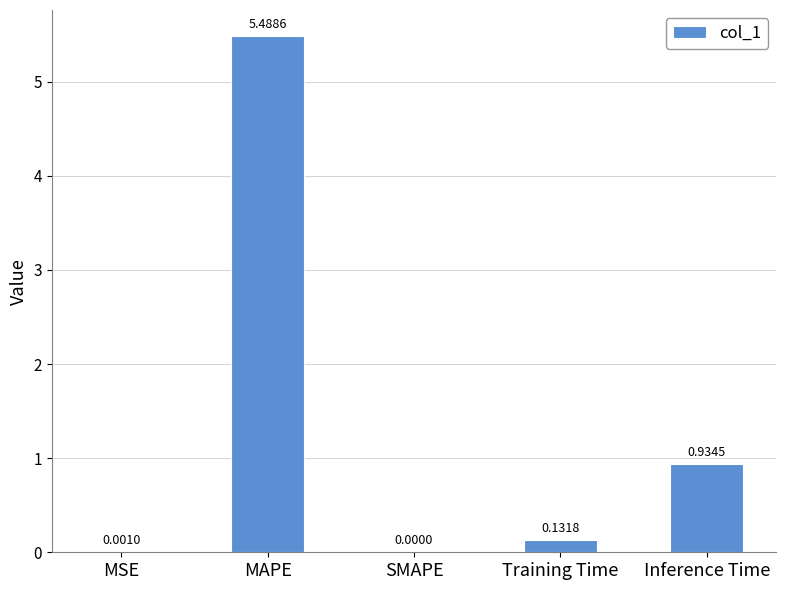

What is the sum of all values?

6.6